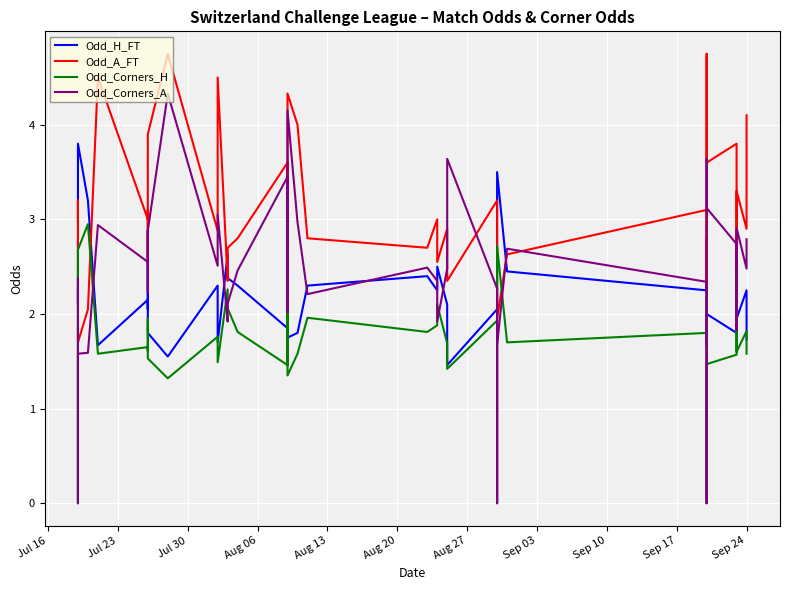

Where do Odd_Corners_A and Odd_H_FT first cross each other?

Jul 16 and Jul 23